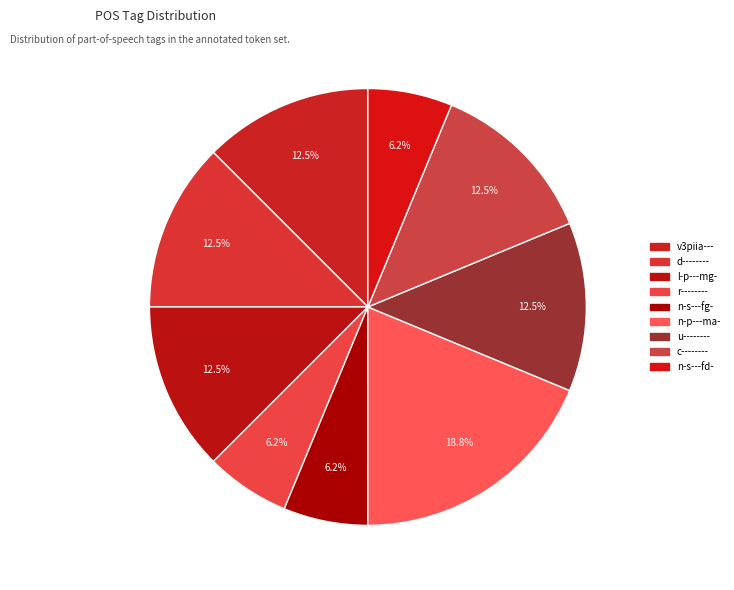

Count the number of slices in the pie.

9